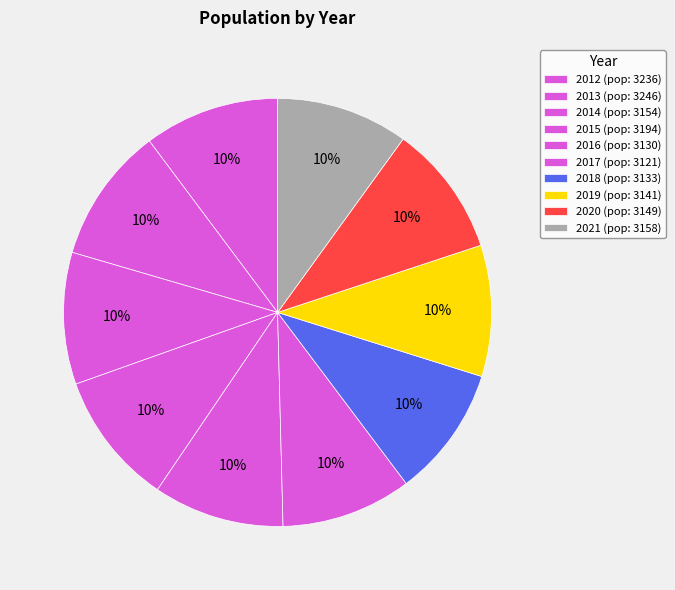

Count the number of slices in the pie.

10